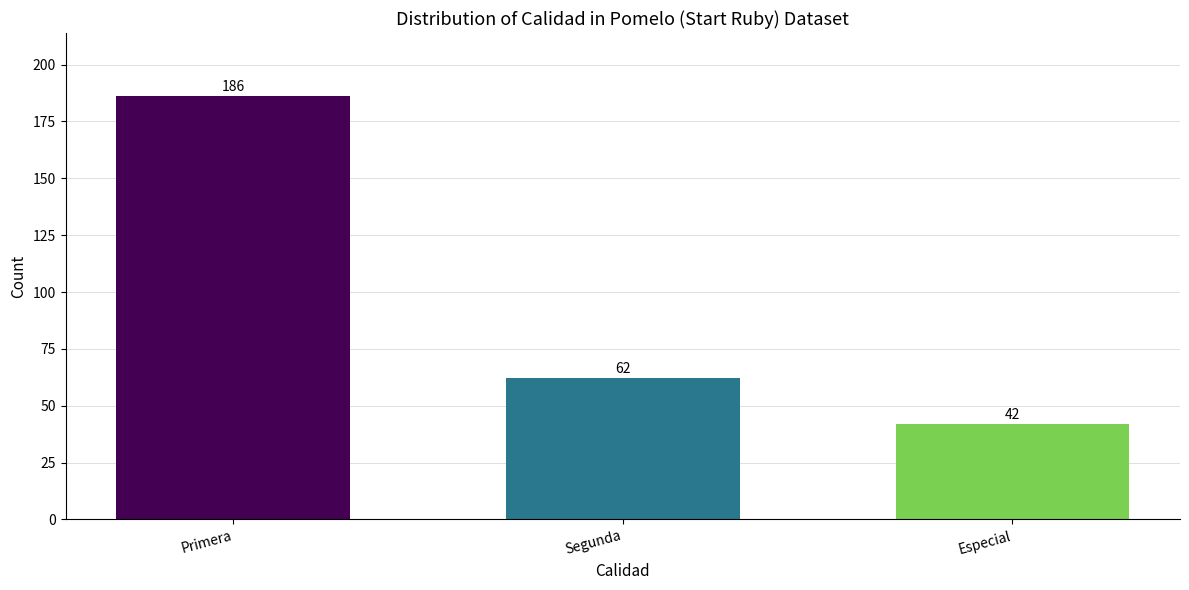

How many values are between 42 and 186?

3